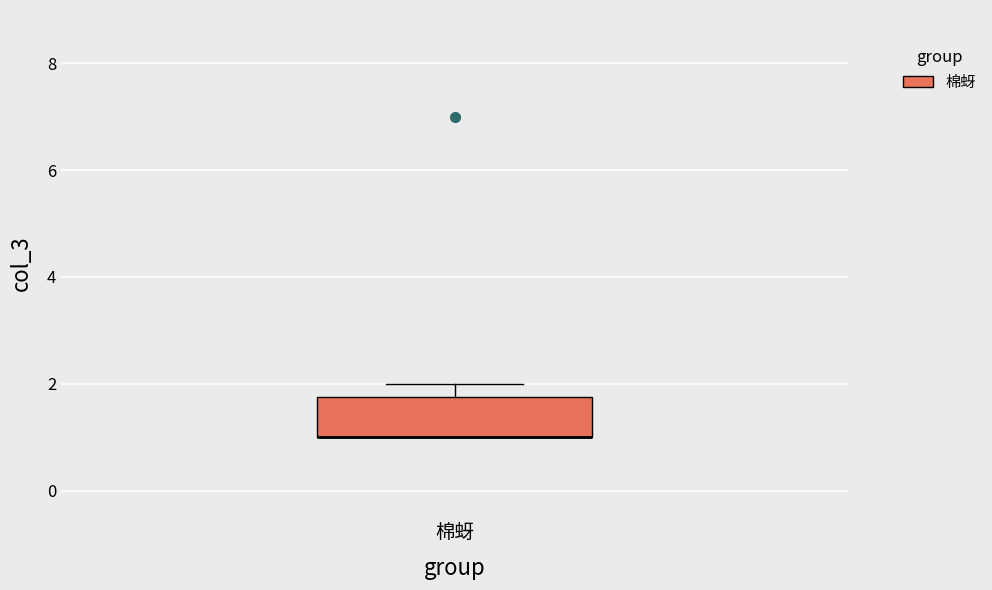

Transcribe this box plot: give where the median line is, the range the box spans, and where the two whiskers end, as read against the y-axis. The values are not printed on the chart, so give them approximately, as read against the axis.

median 1.0 (drawn on the box's lower edge), box 1.0 to 1.8, whiskers 1.0 to 2.0